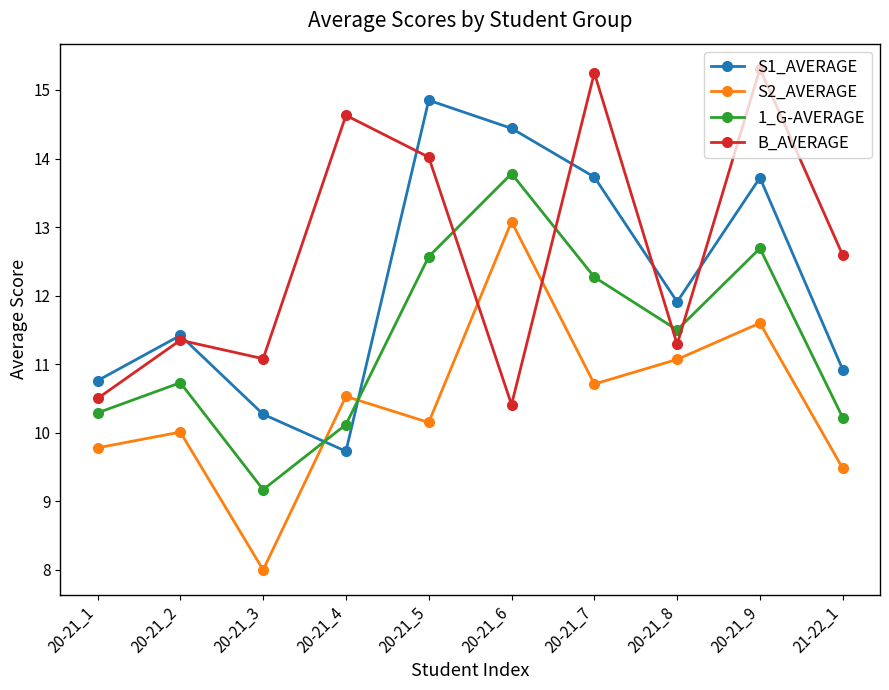

The value of S1_AVERAGE at 21-22_1 is 5.3. True or false?

False